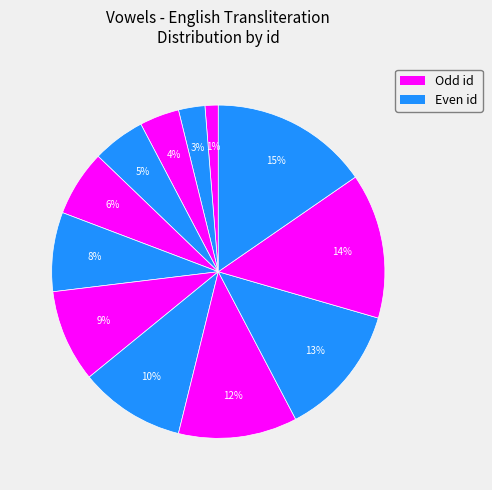

How many slices are in this pie chart?

12